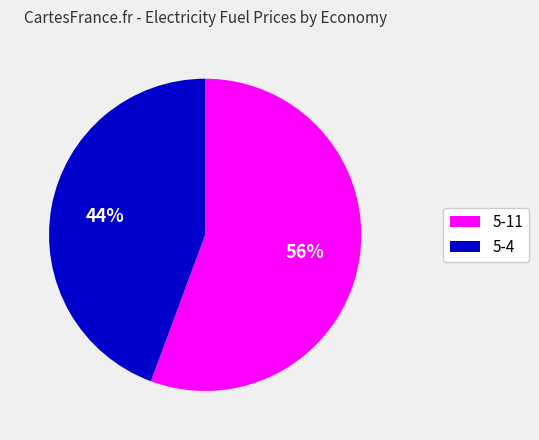

How many segments does this pie chart have?

2